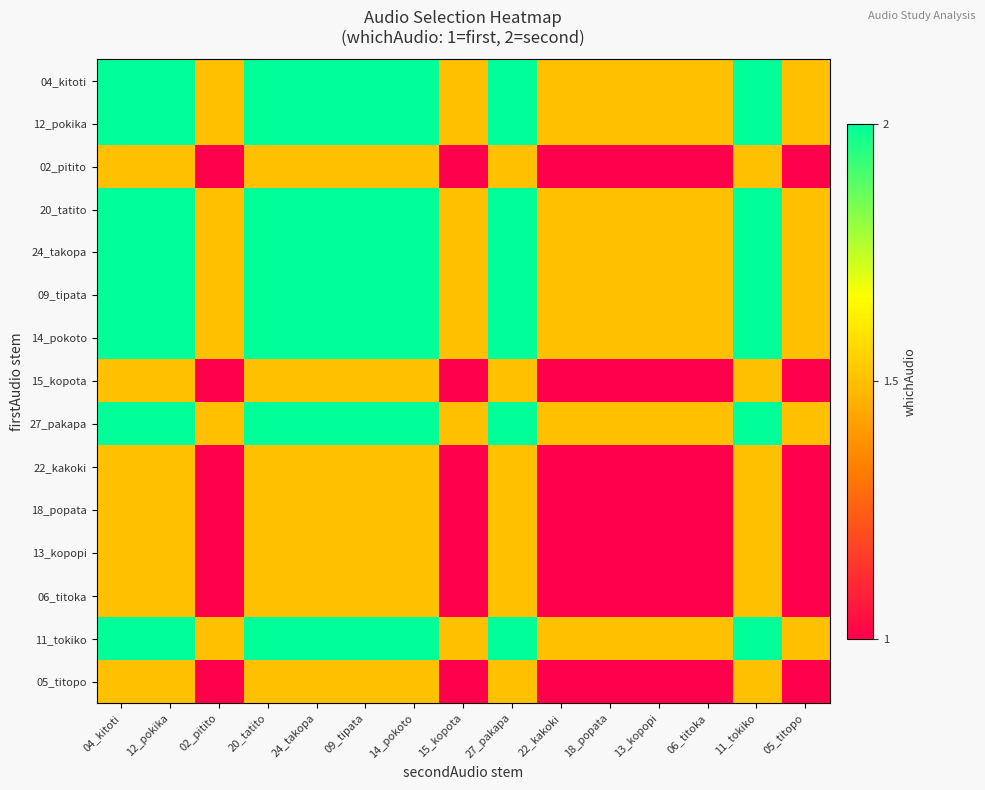

At how many categories does at least one series exceed 1?

15